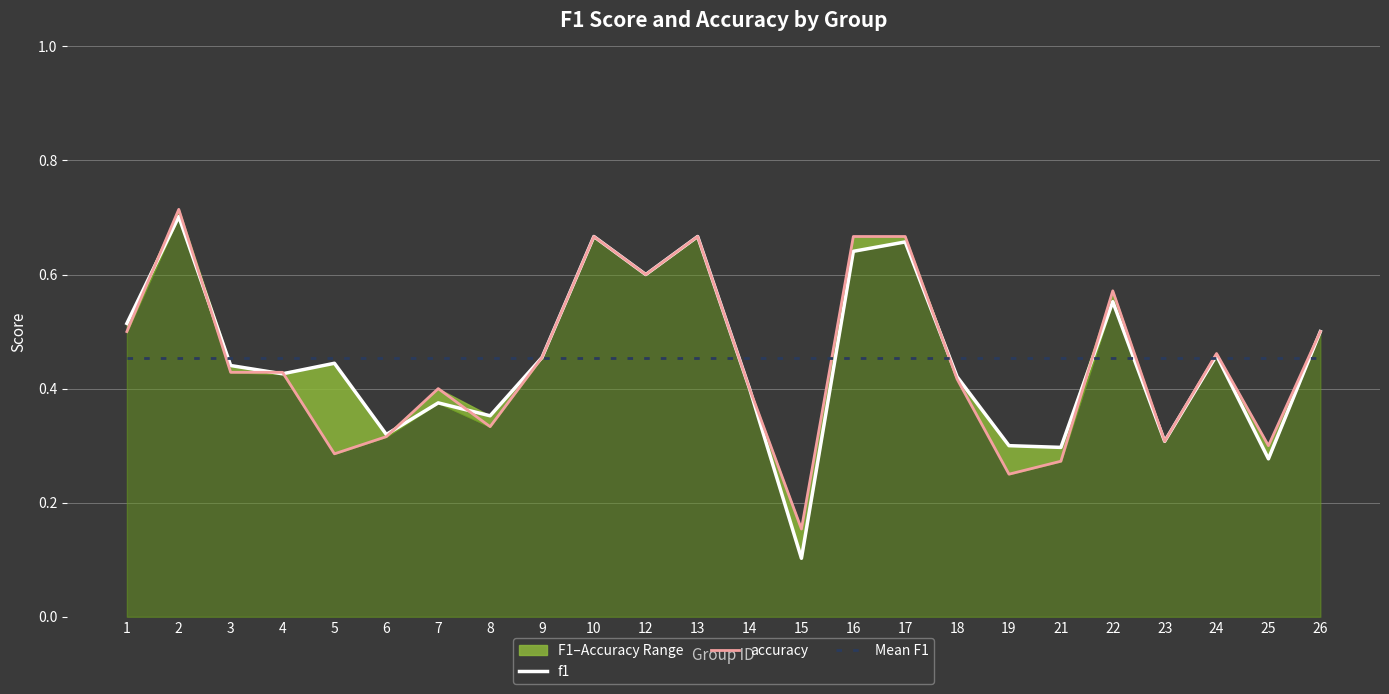

Count the f1 values in the range 0 to 1.

24